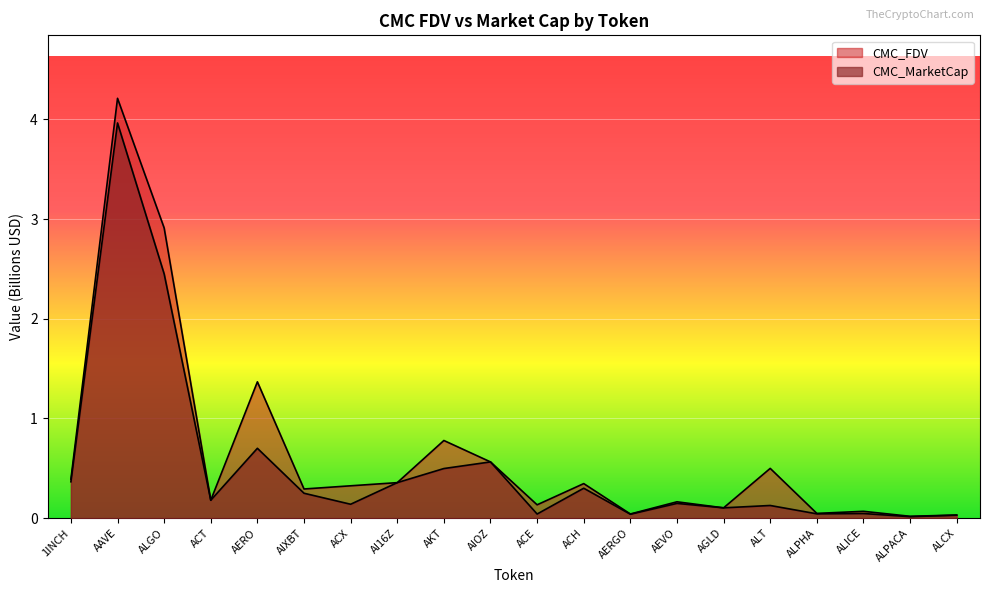

How many lines are shown in the chart?

2